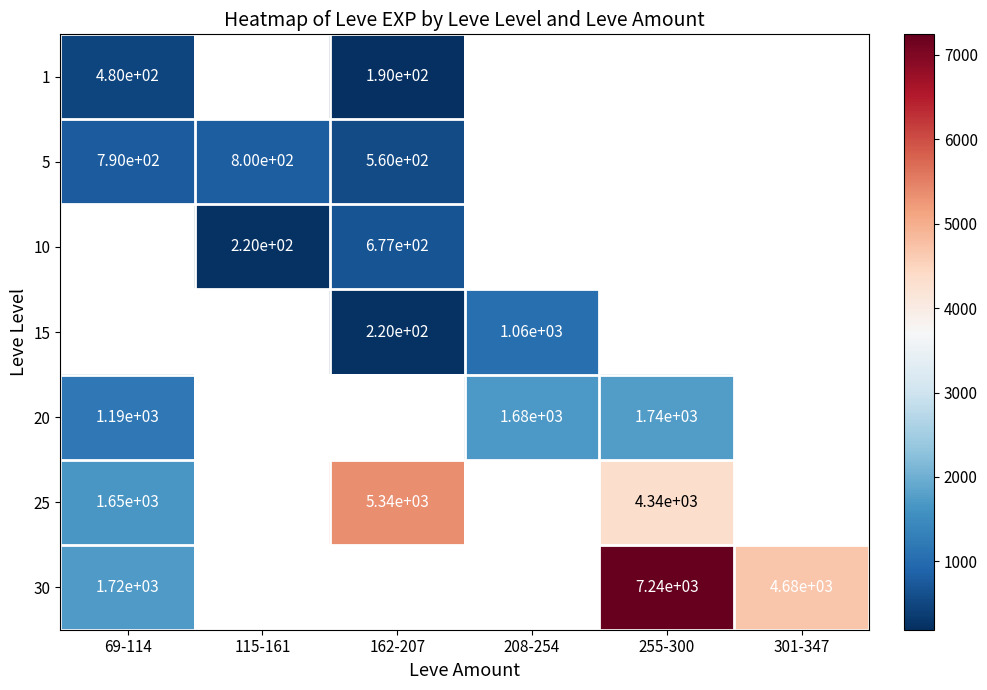

At which label is row_1 closest to 680?

69-114